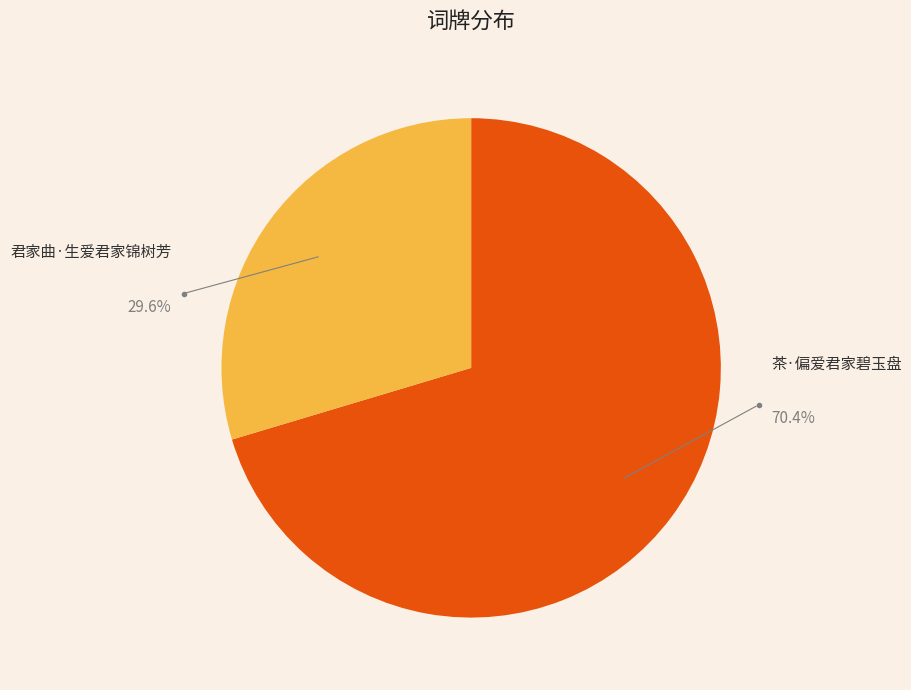

What is the smallest slice in the pie chart?

君家曲·生爱君家锦树芳